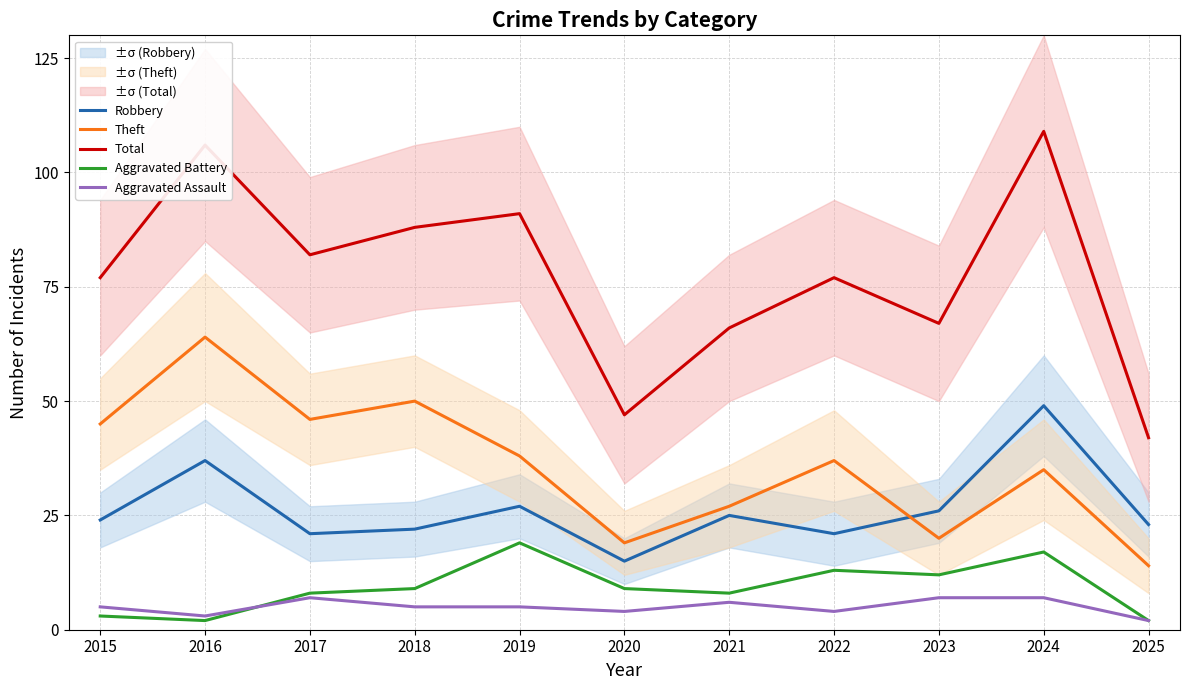

What is the value of the Aggravated Assault point at the 7th from the left?

6